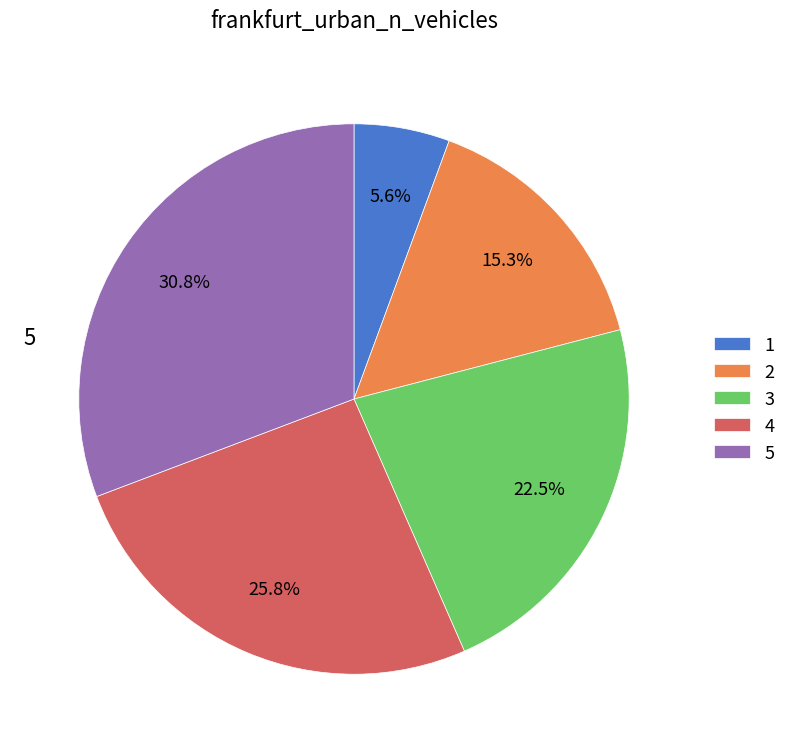

Is there any slice that represents more than half of the pie?

No